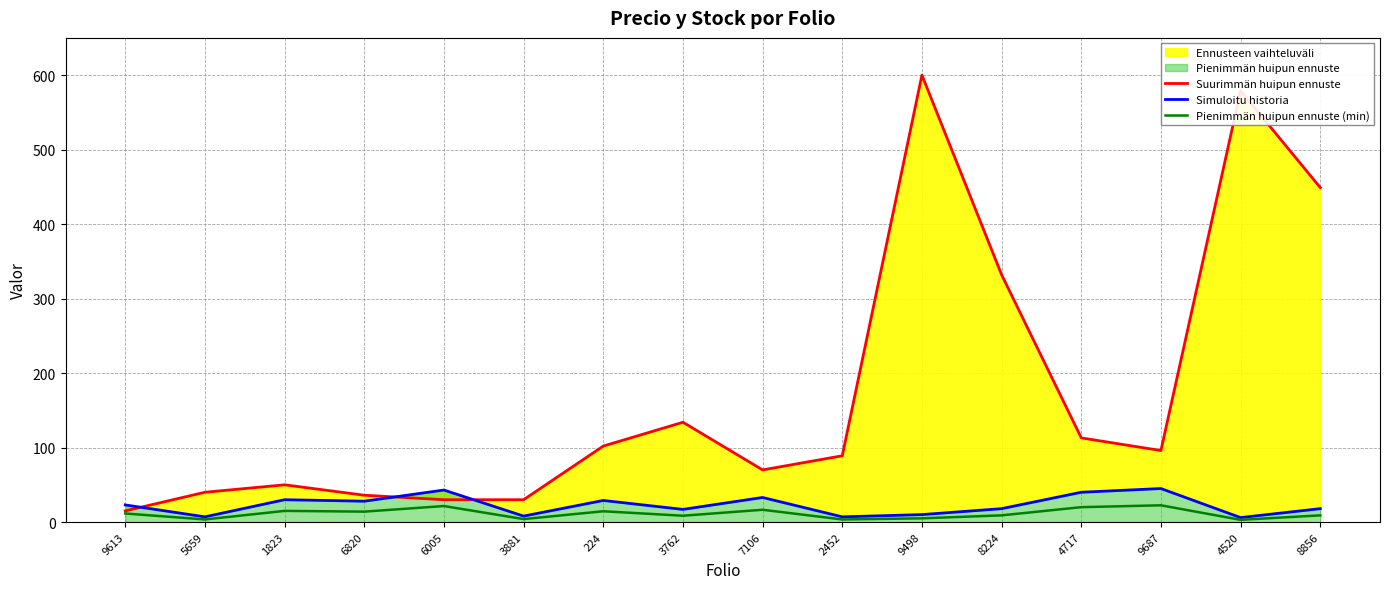

What is the highest value of the Simuloitu historia series?

45.0